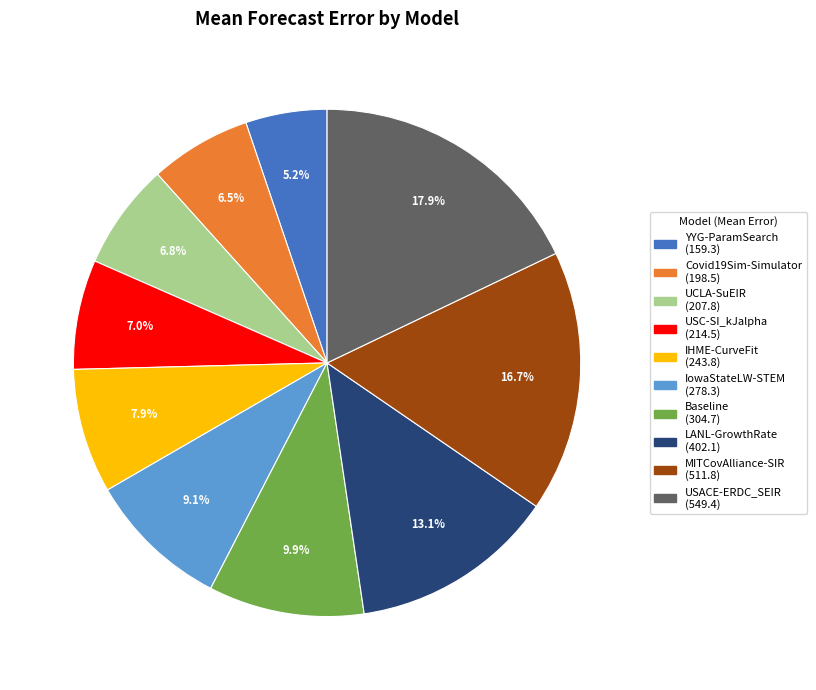

To the nearest percent, what is the average slice percentage?

10%